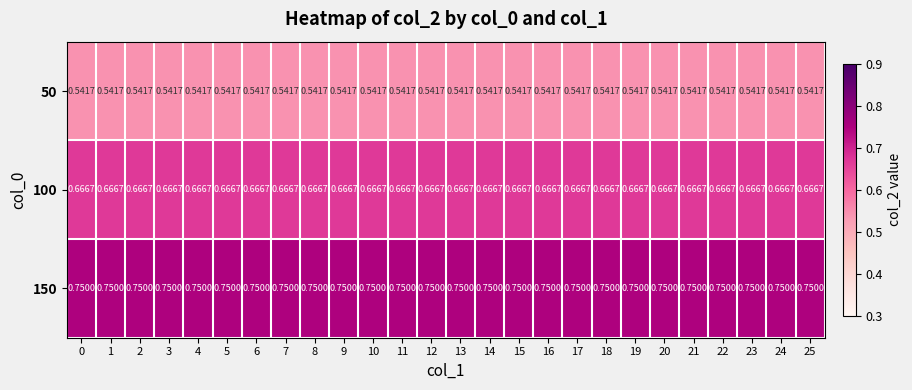

Which series has the largest total across all categories?

150